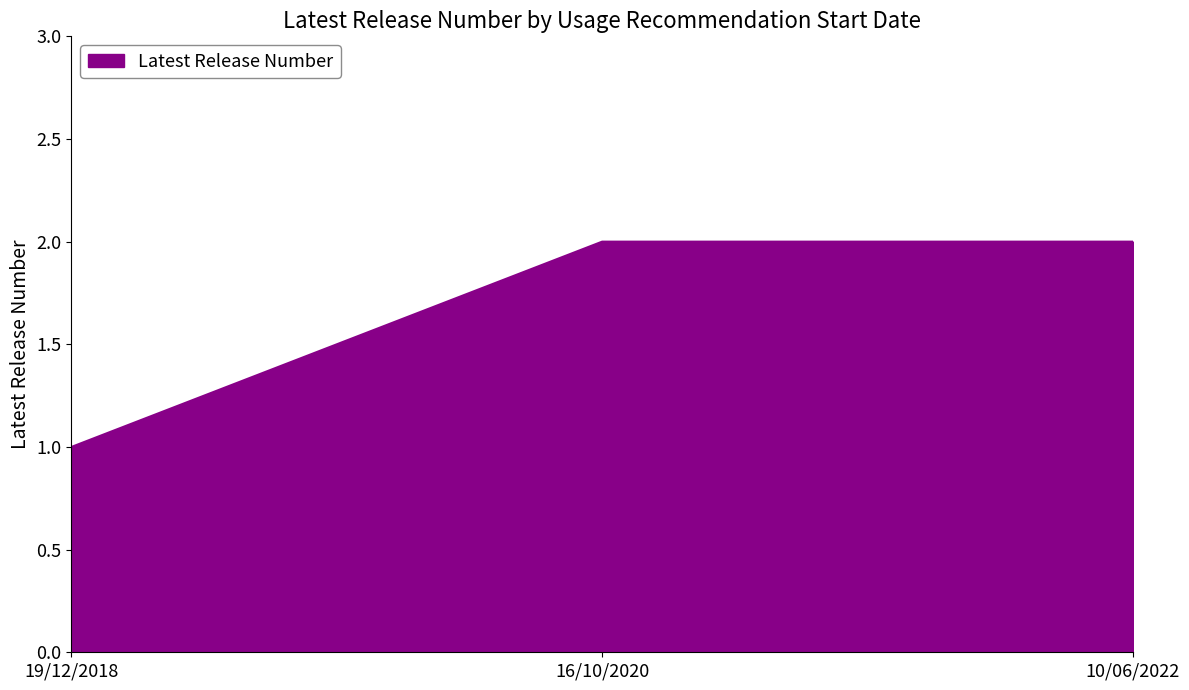

How many lines are shown in the chart?

1